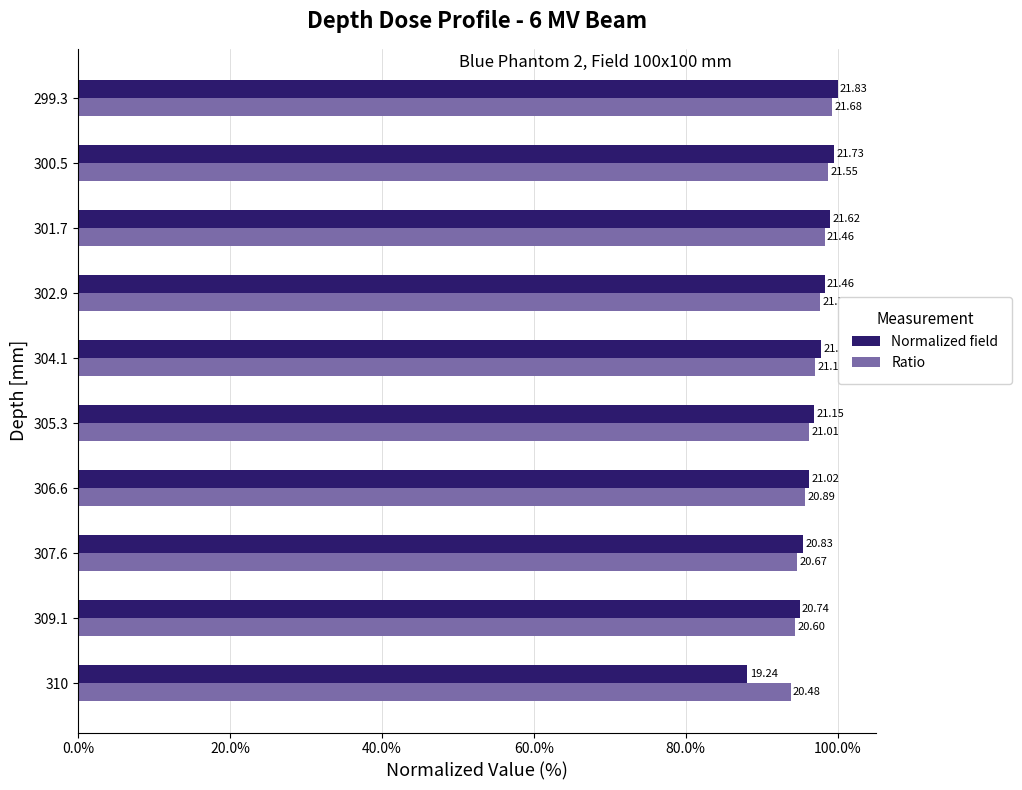

What are all the series names shown in the legend?

Normalized field, Ratio